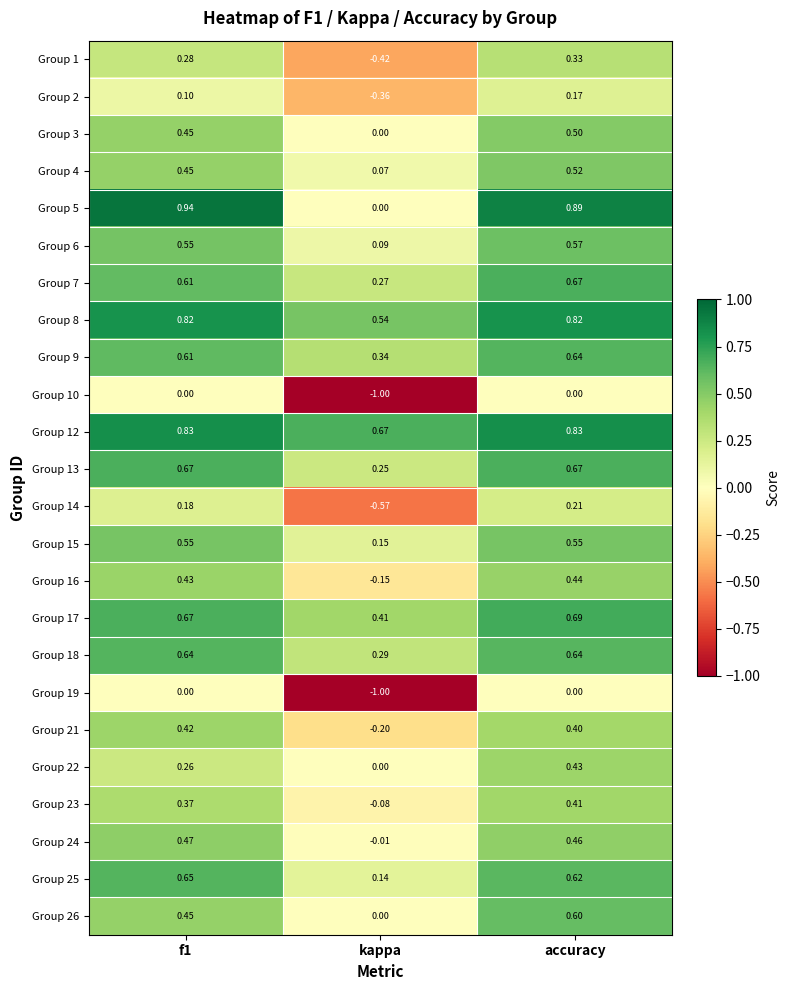

At which label does Group 7 reach its minimum?

kappa